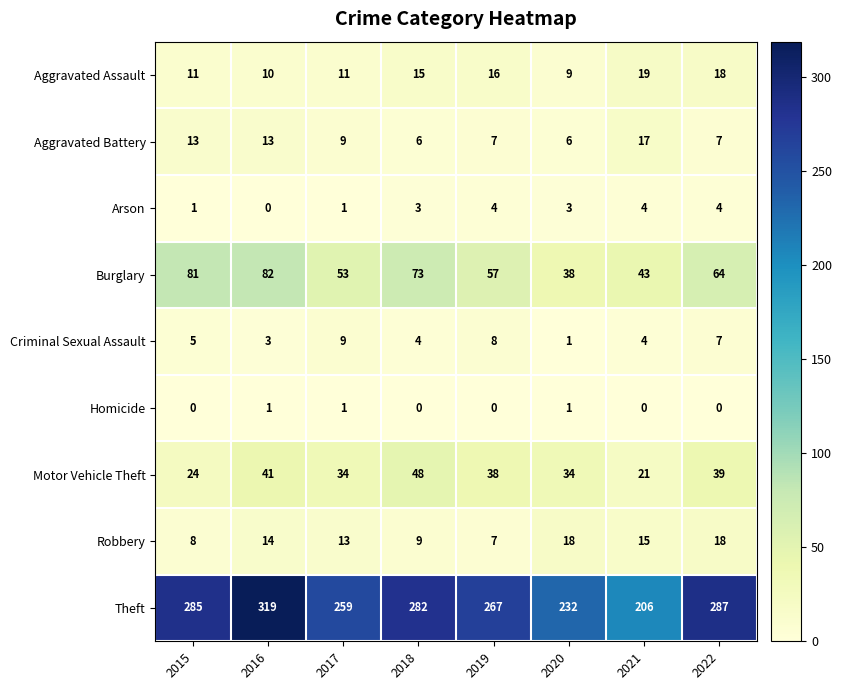

Which category has the lowest value in the Aggravated Assault series?

2020